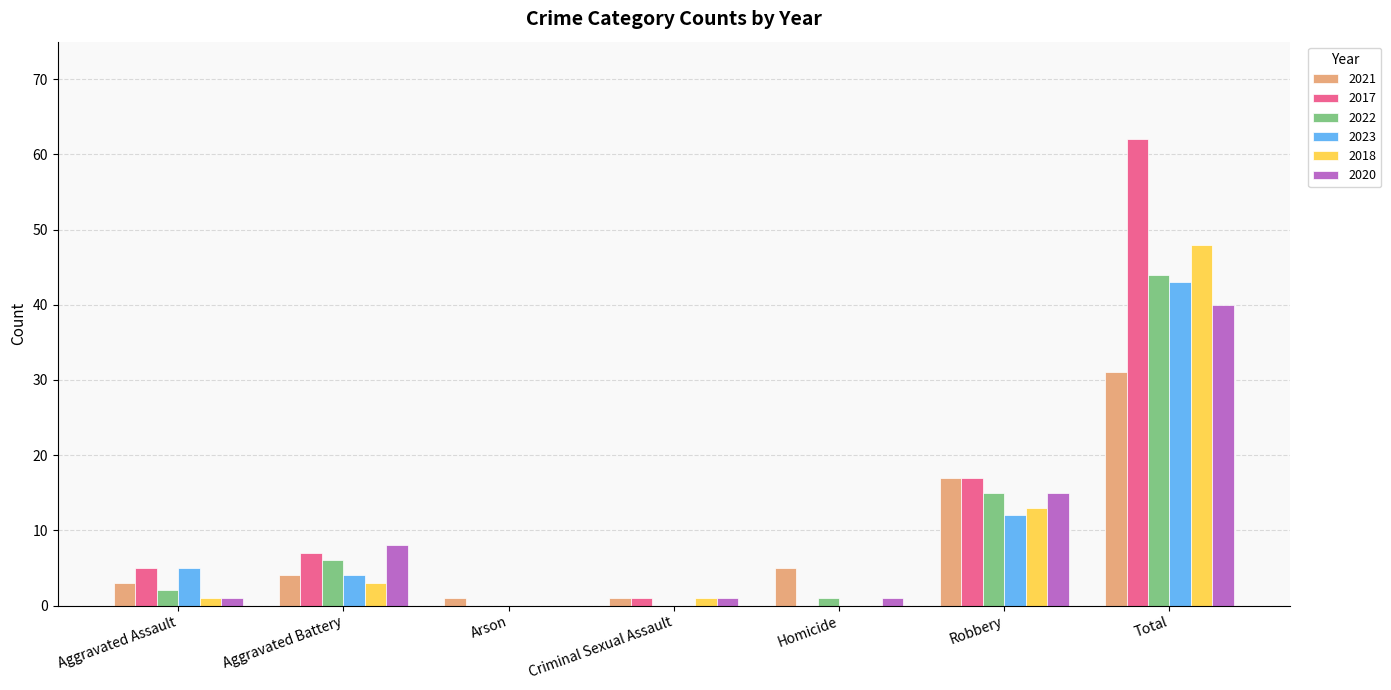

What is the sum of all 2020 values?

66